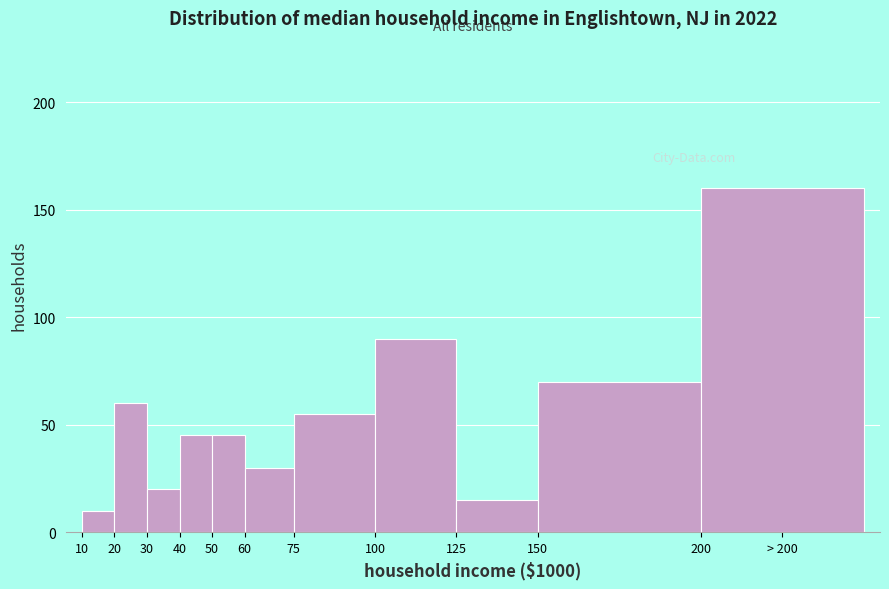

Reading left to right, list all the values displayed in this chart.

10	60	20	45	45	30	55	90	15	70	160